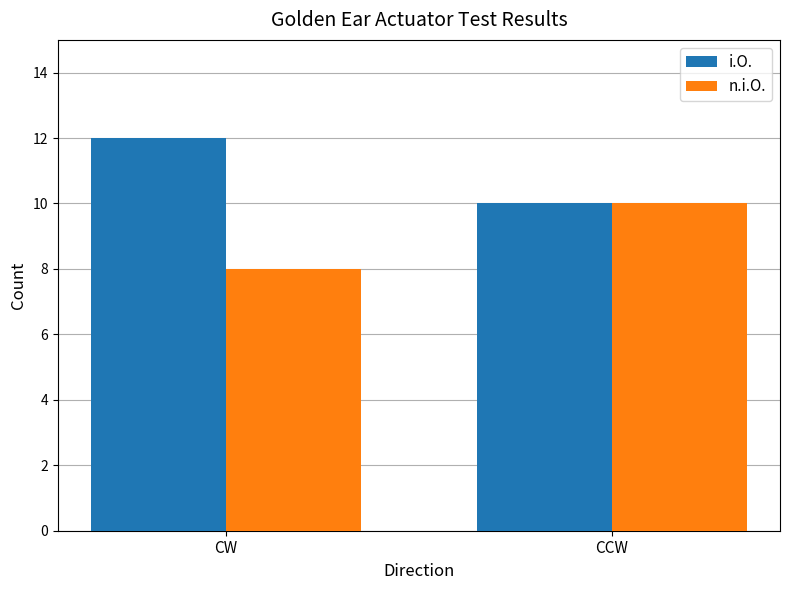

Are the bars horizontal?

No